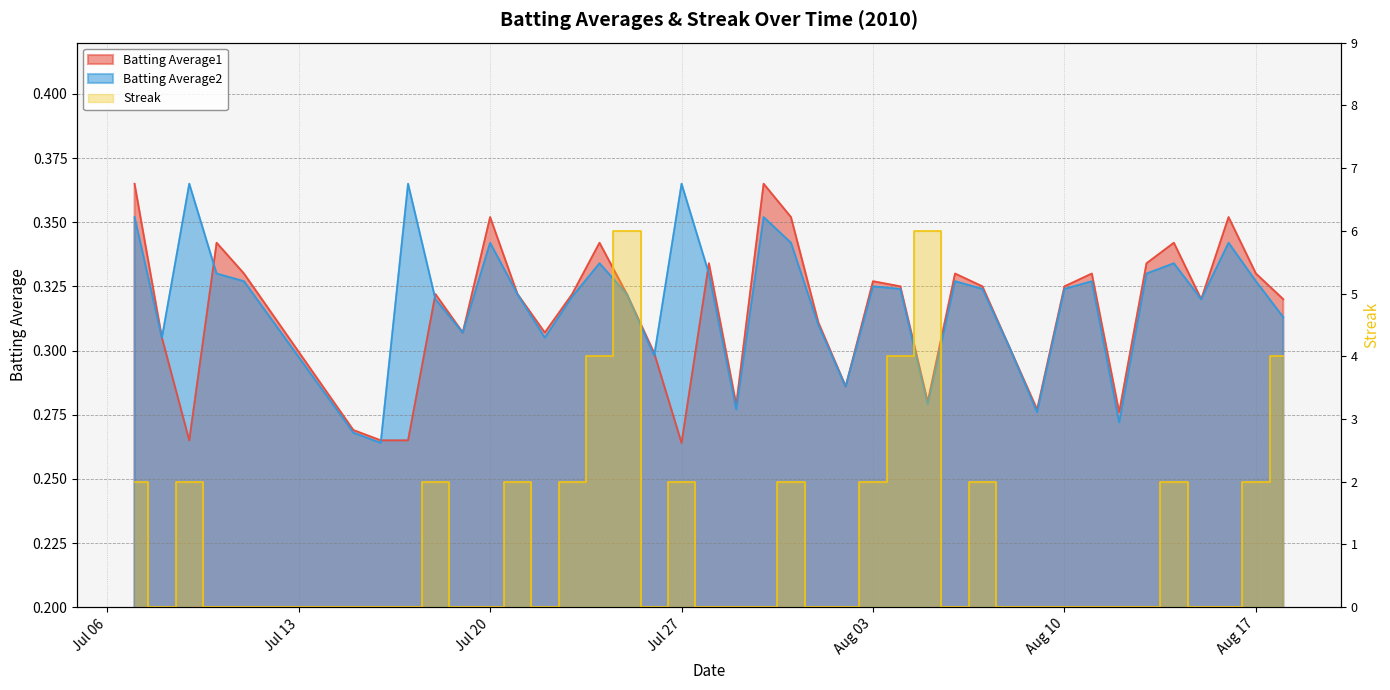

True or false: Batting Average1 has more than 0 interior local peaks.

True